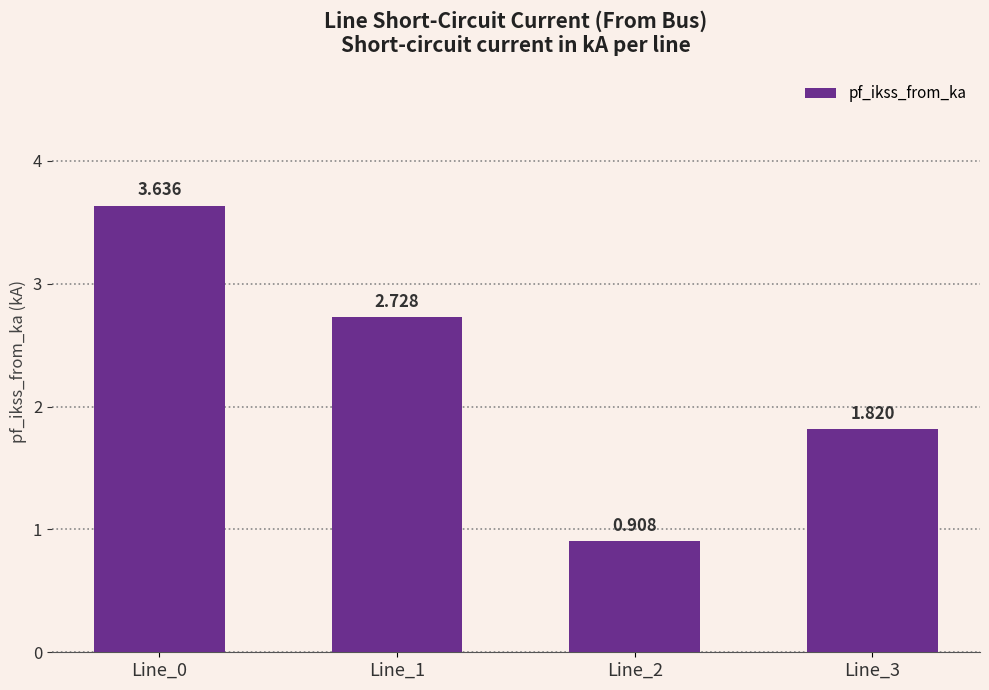

What is the value of the 4th bar from the left?

1.8